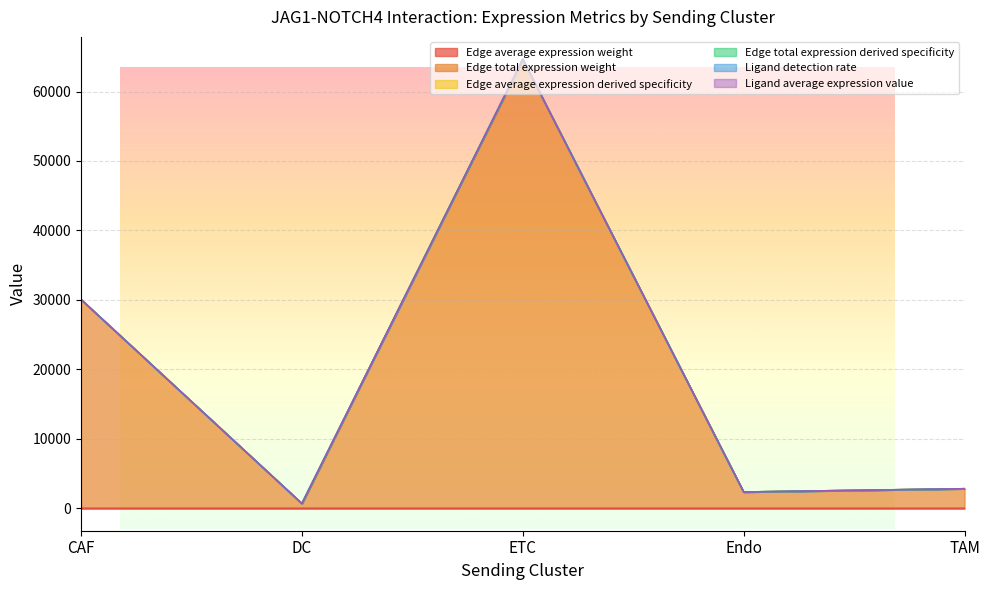

What is the maximum value shown in the chart?

64631.4